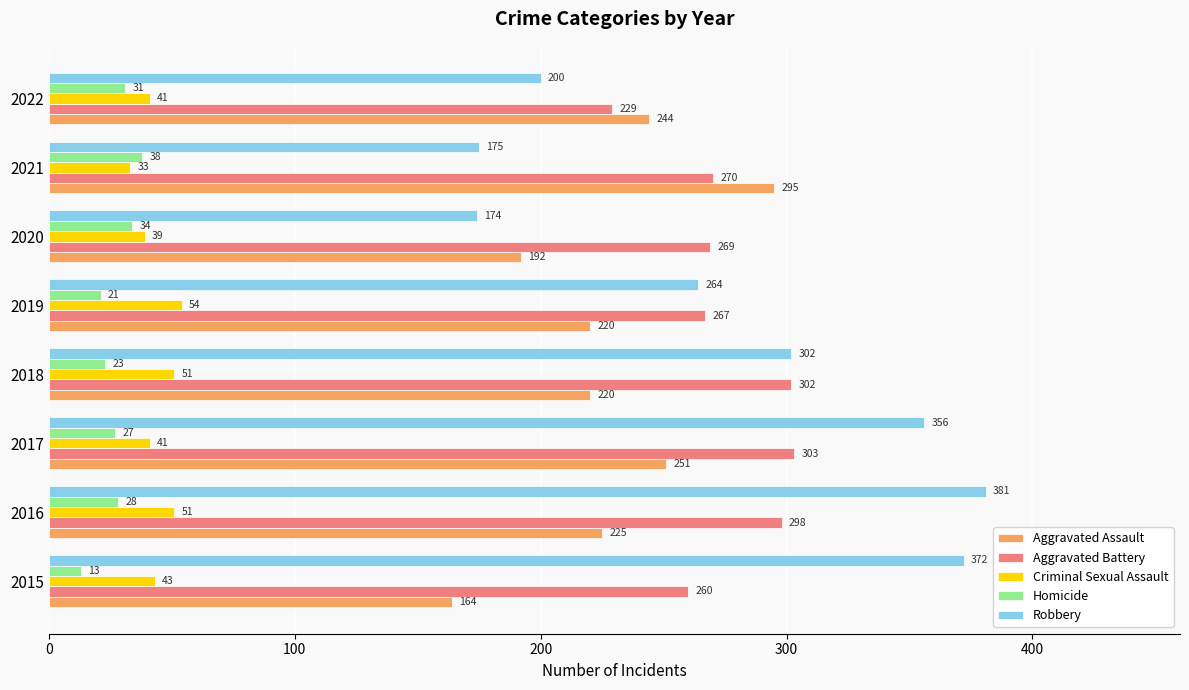

What is the difference between the Aggravated Assault values at 2017 and 2015?

87